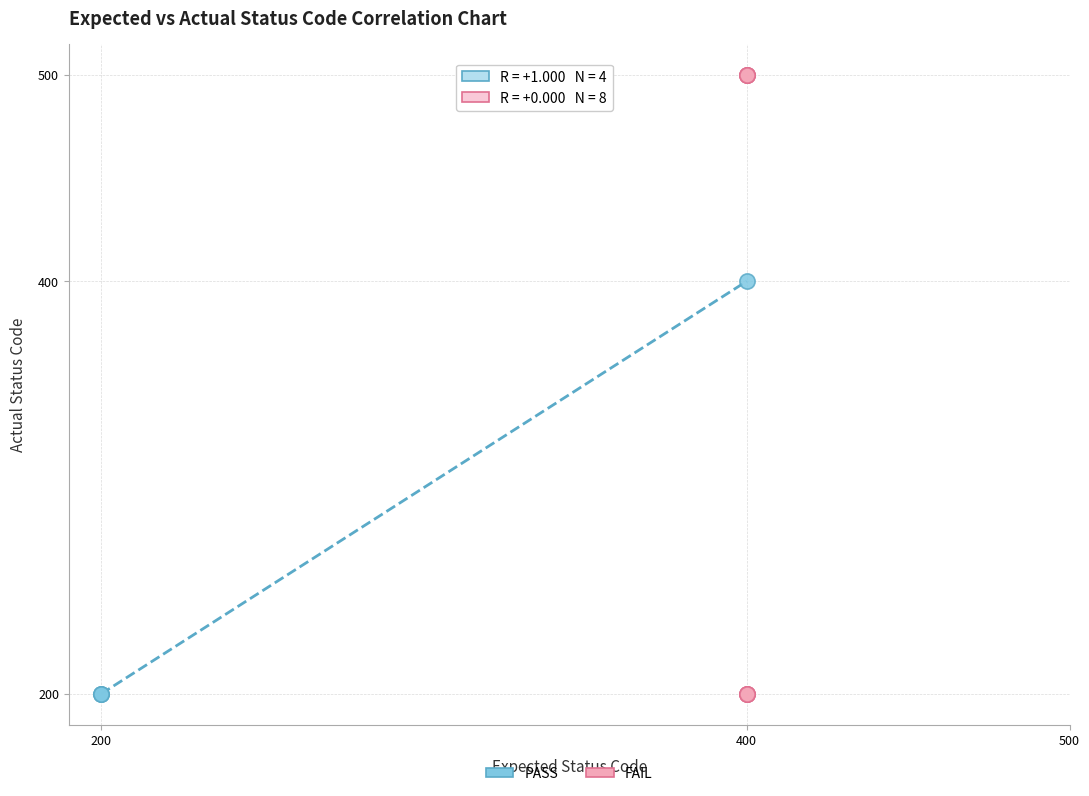

Which series has the largest Y range (max minus min)?

FAIL